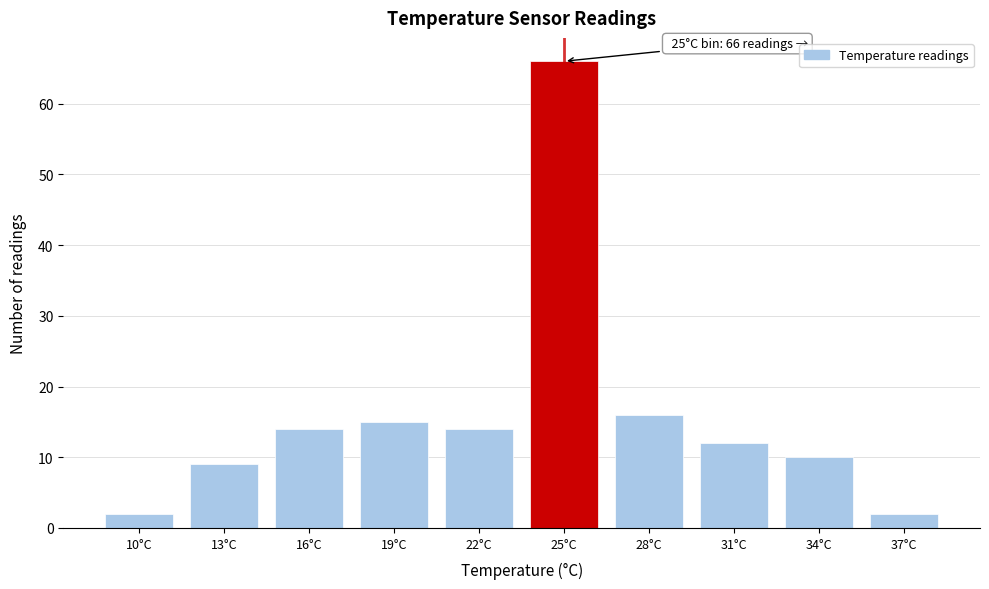

Reading left to right, list all the values displayed in this chart.

10°C=2	13°C=9	16°C=14	19°C=15	22°C=14	25°C=66	28°C=16	31°C=12	34°C=10	37°C=2